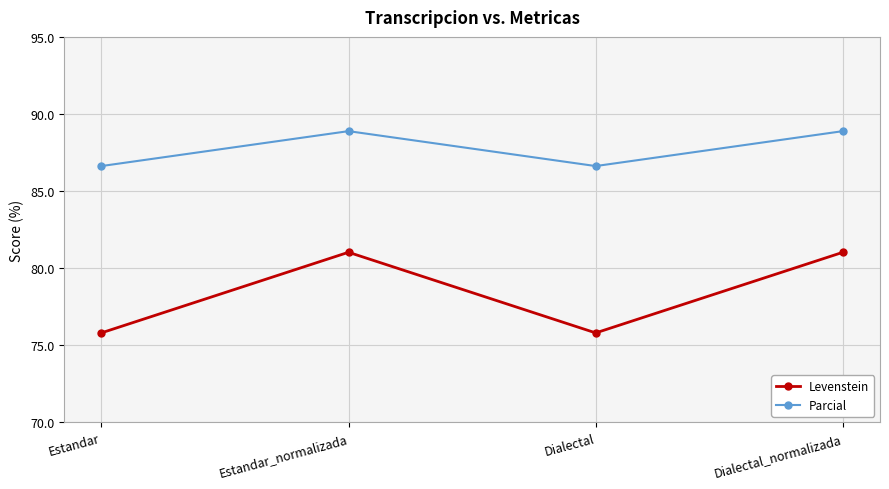

What is the spread (max minus min) of values at Estandar_normalizada?

7.9